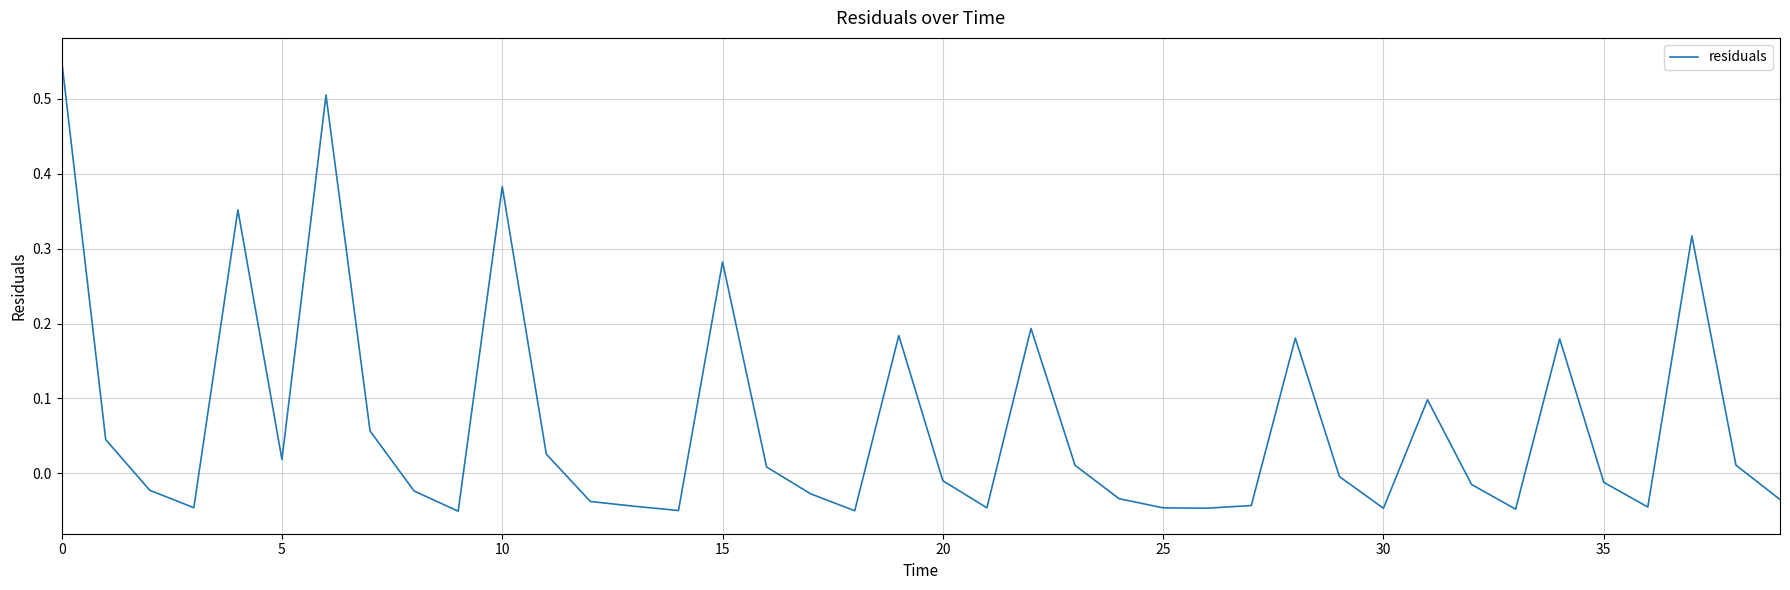

How many interior local peaks (higher than both neighbors) does the data have?

10